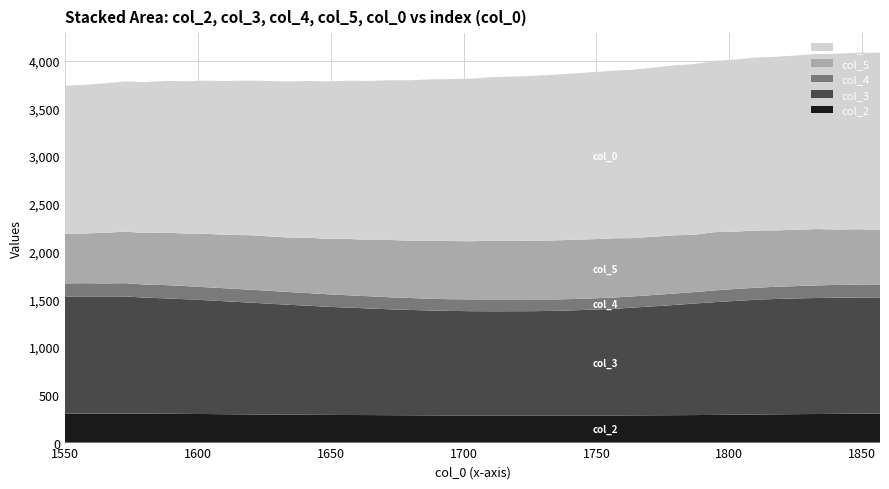

Reading right to left, what are all the values shown in this chart?

col_2: 305.0	303.0	301.0	299.0	298.0	296.0	294.0	292.0	290.0	288.0	287.0	286.0	285.0	284.0	284.0	284.0	284.0	284.0	284.0	284.0	284.0	285.0	286.0	287.0	288.0	289.0	290.0	291.0	292.0	294.0	295.0	297.0	299.0	300.0	302.0	303.0	304.0	304.0	304.0	304.0
col_3: 1215.0	1216.0	1216.0	1215.0	1212.0	1208.0	1201.0	1192.0	1181.0	1168.0	1155.0	1141.0	1129.0	1117.0	1108.0	1101.0	1095.0	1092.0	1091.0	1092.0	1095.0	1098.0	1103.0	1109.0	1116.0	1124.0	1132.0	1142.0	1151.0	1162.0	1172.0	1182.0	1192.0	1200.0	1208.0	1215.0	1226.0	1226.0	1226.0	1226.0
col_4: 136.0	135.0	134.0	132.0	129.0	128.0	126.0	125.0	123.0	120.0	119.0	119.0	117.0	118.0	118.0	118.0	118.0	118.0	120.0	122.0	122.0	123.0	125.0	126.0	128.0	129.0	131.0	132.0	134.0	135.0	135.0	136.0	136.0	138.0	139.0	137.0	139.0	137.0	139.0	137.0
col_5: 570.0	580.0	580.0	590.0	590.0	590.0	600.0	600.0	610.0	600.0	610.0	610.0	610.0	620.0	620.0	620.0	620.0	620.0	620.0	610.0	610.0	610.0	600.0	600.0	590.0	590.0	580.0	580.0	570.0	570.0	570.0	560.0	560.0	550.0	550.0	540.0	540.0	530.0	520.0	520.0
col_0: 1856.8	1848.8	1840.8	1832.8	1825.7	1817.8	1809.8	1802.9	1794.8	1786.8	1779.8	1771.8	1763.8	1756.8	1748.8	1740.9	1733.8	1725.5	1710.8	1702.8	1694.8	1687.8	1679.8	1671.8	1664.8	1656.8	1648.8	1641.8	1633.9	1625.8	1618.8	1610.8	1602.8	1595.8	1587.9	1579.8	1572.7	1564.7	1556.8	1549.9